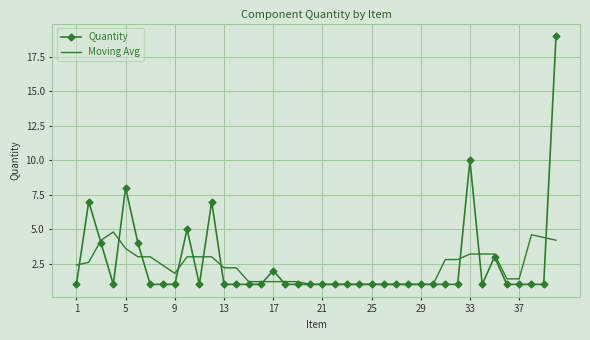

Which series has the widest spread of values?

Quantity